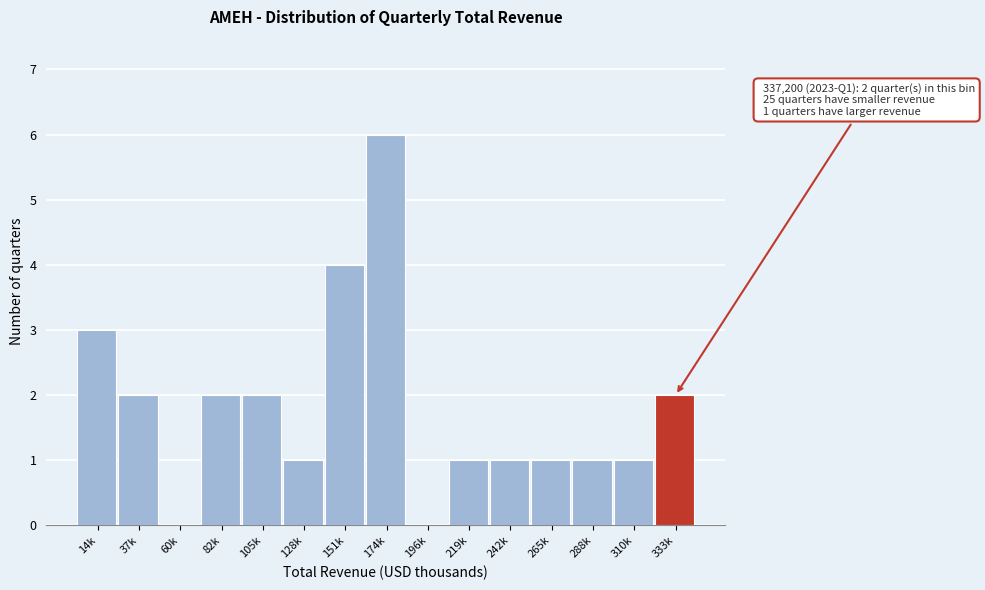

Reading left to right, what are all the values shown in this chart?

14k=3	37k=2	60k=0	82k=2	105k=2	128k=1	151k=4	174k=6	196k=0	219k=1	242k=1	265k=1	288k=1	310k=1	333k=2